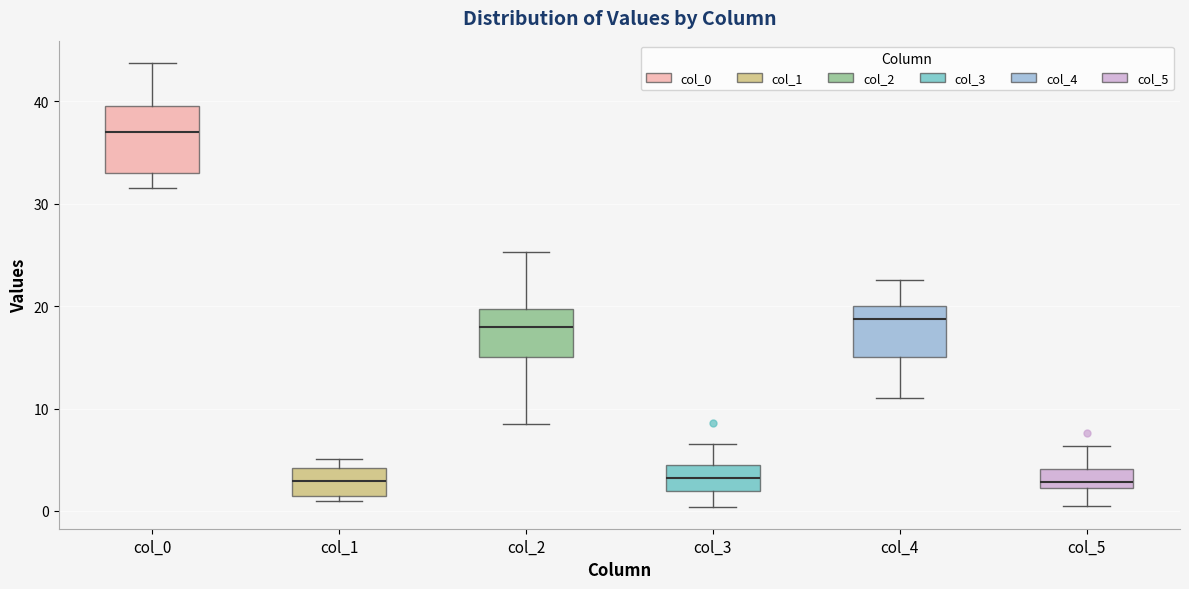

Reading left to right, read every box against the y-axis: the position of its median line, the range the box covers, and the ends of its whiskers. The values are not printed on the chart, so give them approximately, as read against the axis.

col_0: median 37, box 33 to 40, whiskers 32 to 44
col_1: median 3, box 2 to 4, whiskers 1 to 5
col_2: median 18, box 15 to 20, whiskers 9 to 25
col_3: median 3, box 2 to 5, whiskers 0 to 7
col_4: median 19, box 15 to 20, whiskers 11 to 23
col_5: median 3, box 2 to 4, whiskers 1 to 6